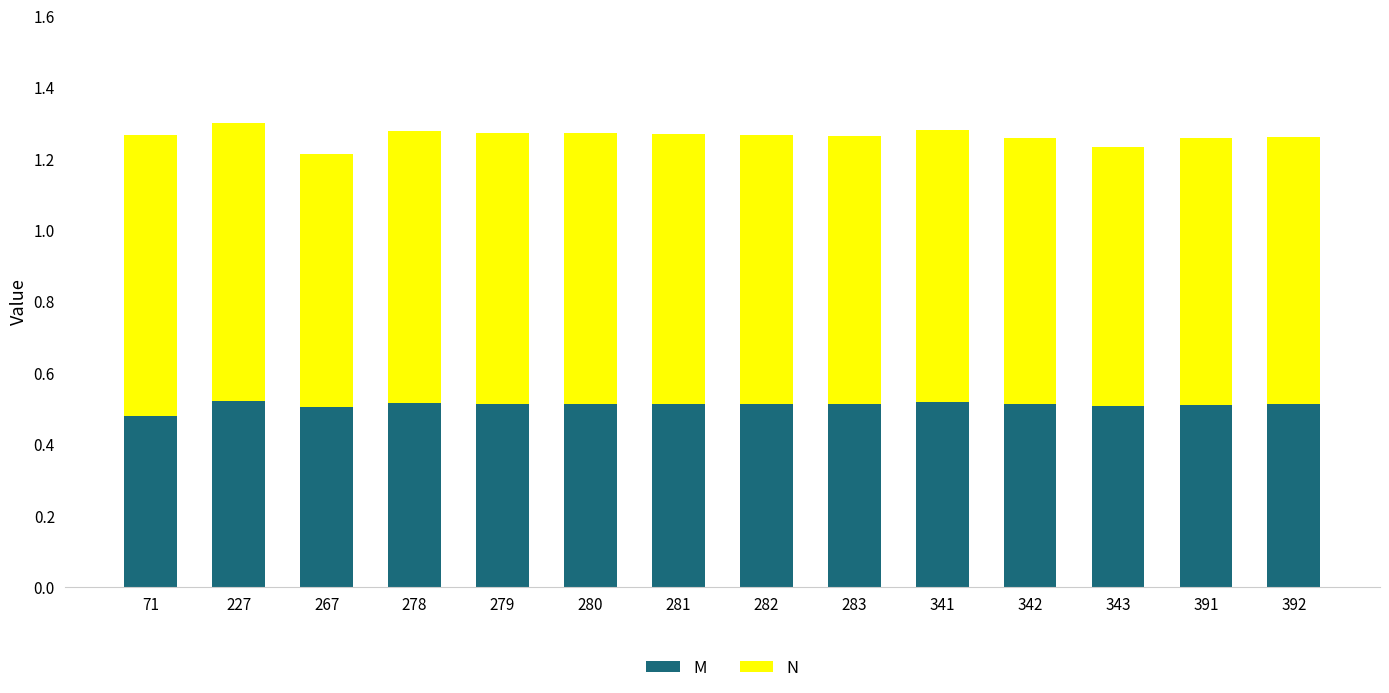

Does the chart contain stacked bars?

Yes